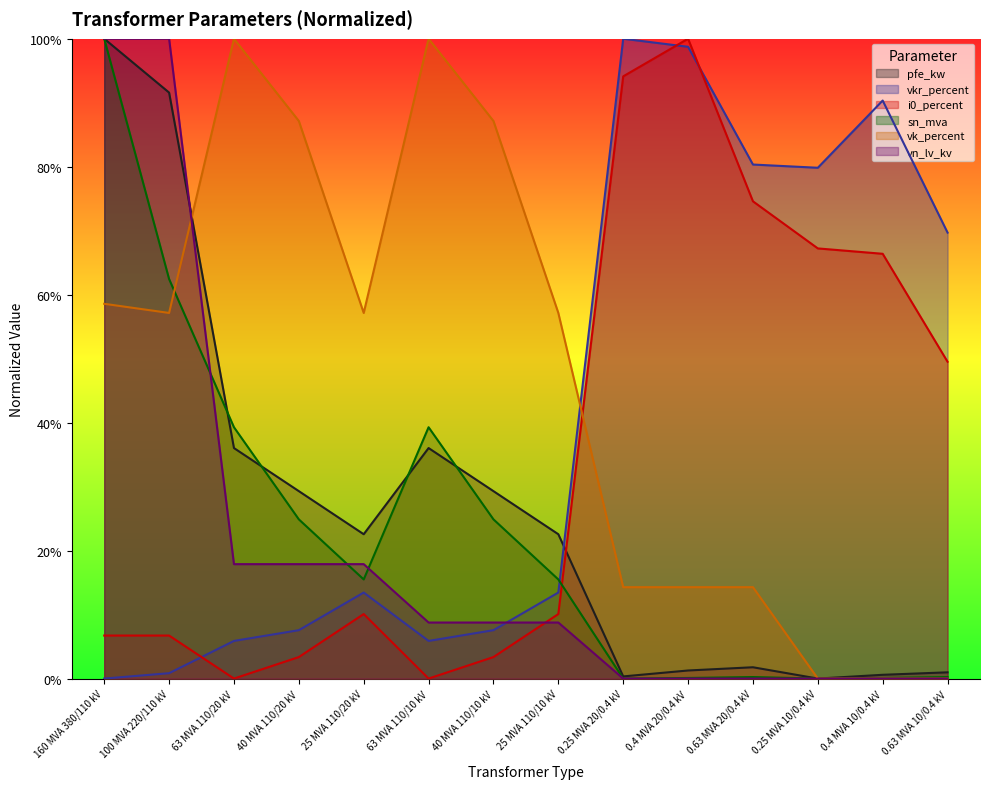

True or false: vk_percent has more than 1 interior local peaks.

True